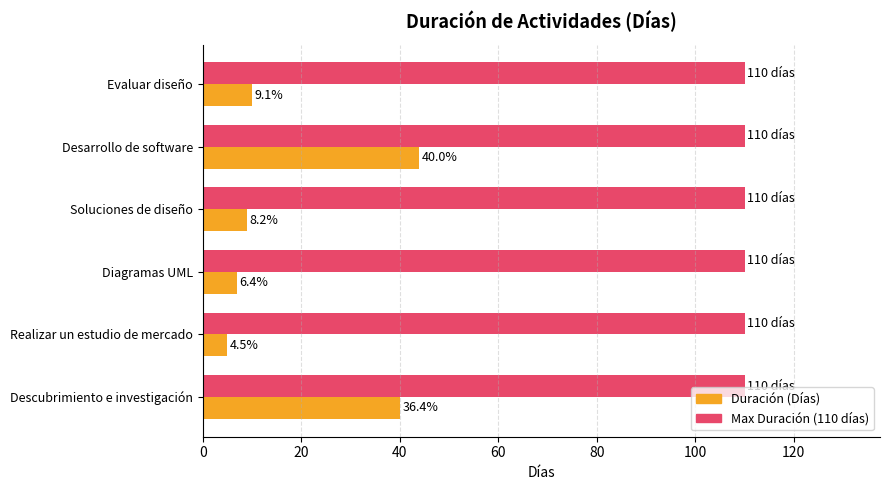

How many bars are there in each group?

2